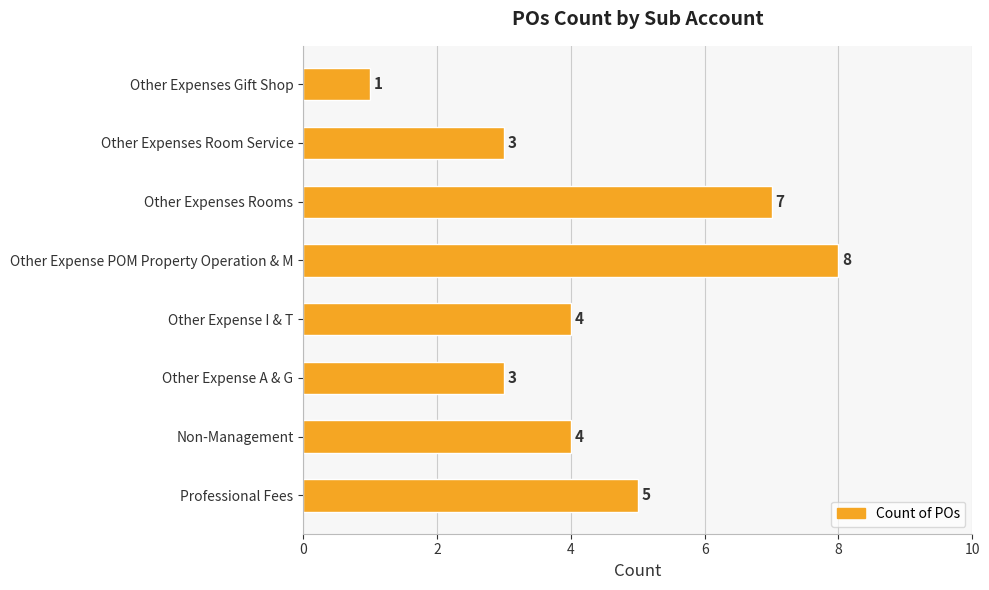

How many values are between 3 and 7?

6